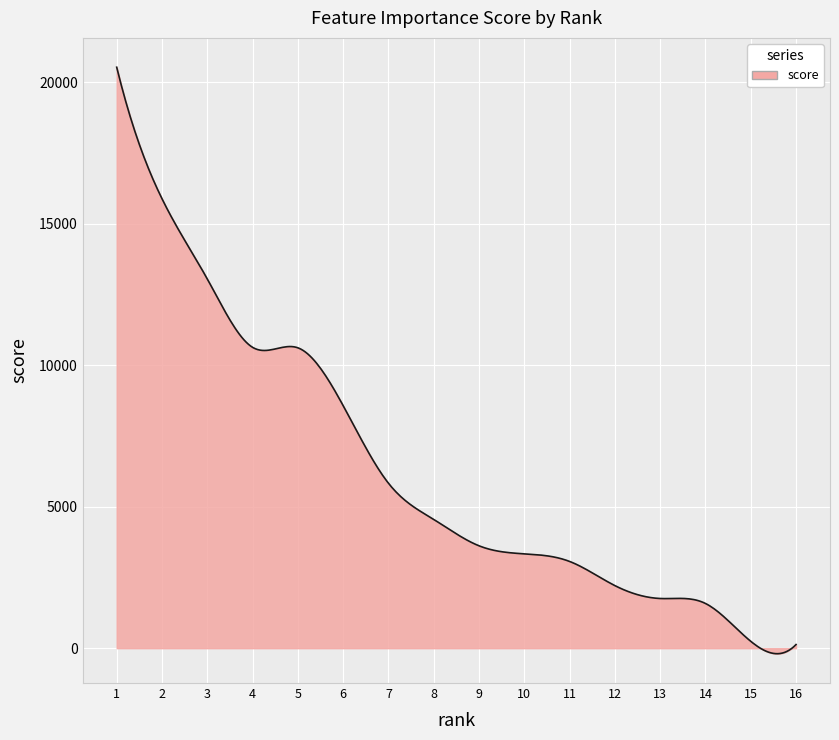

What is the greatest value displayed?

20533.8